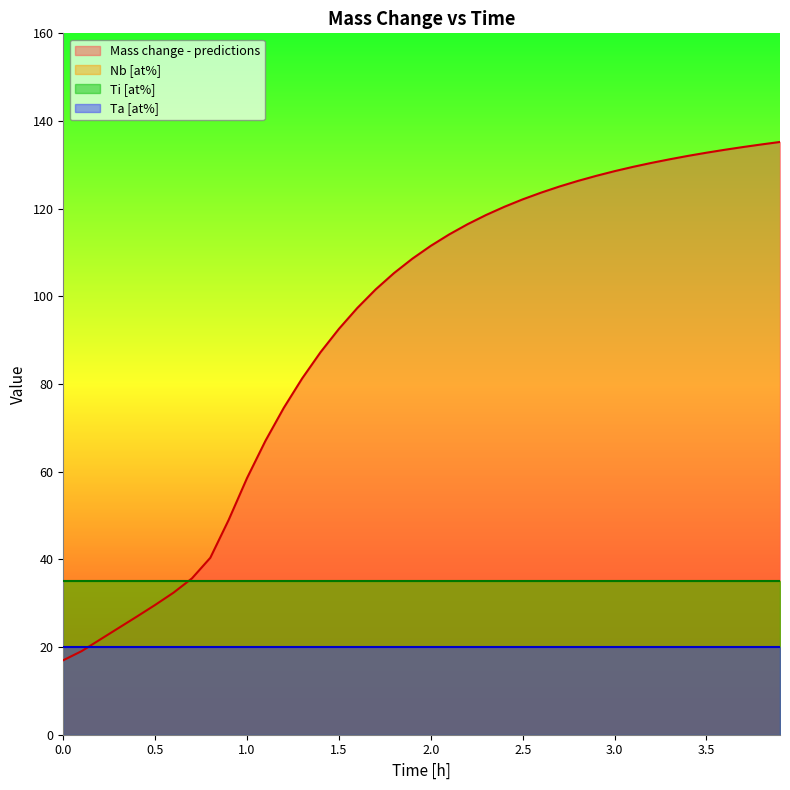

What is the value of the Nb [at%] point at the 1st from the left?

35.0